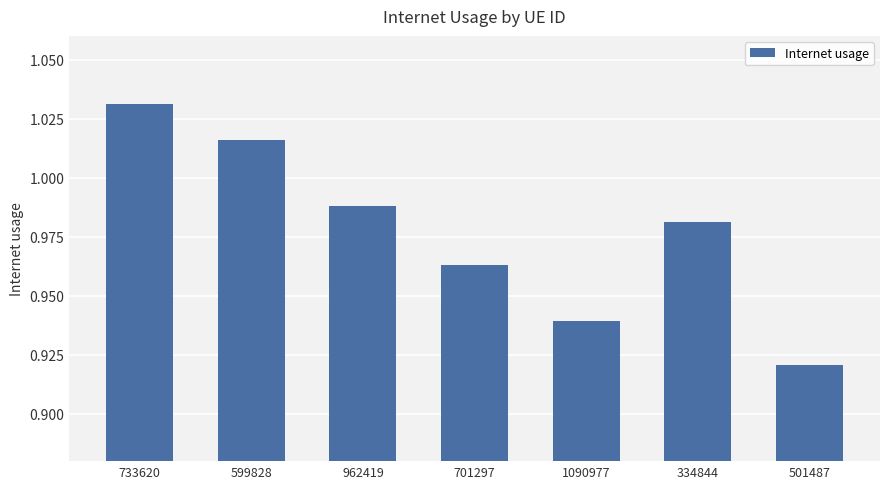

What position from the right is 733620?

7